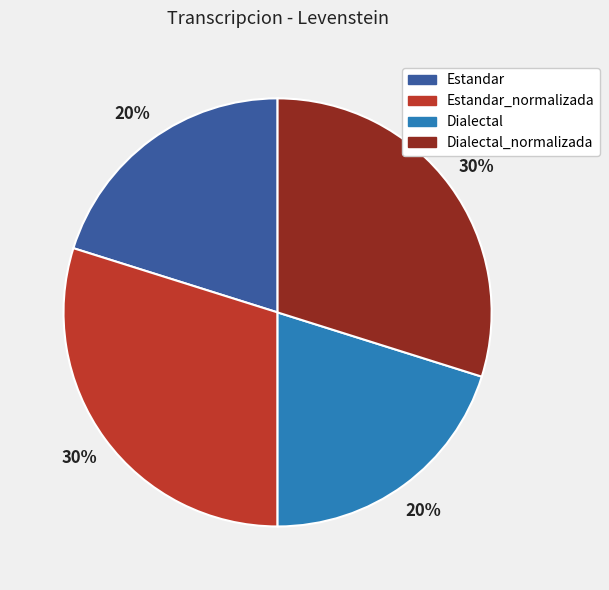

To the nearest percent, what is the difference between the Estandar and Dialectal_normalizada slice percentages?

10%